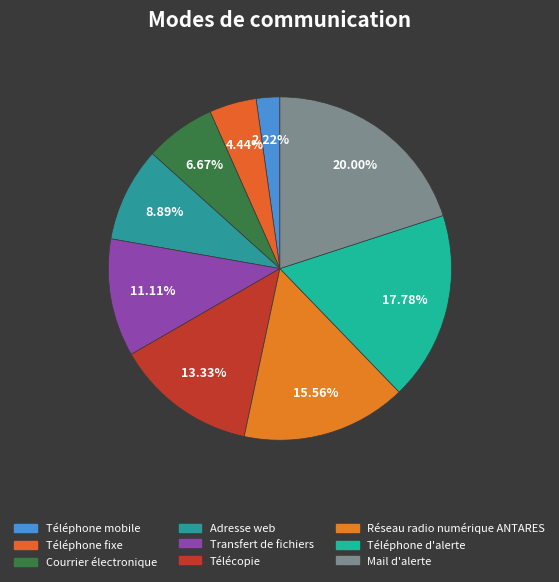

Between Téléphone d'alerte and Transfert de fichiers, which is larger?

Téléphone d'alerte